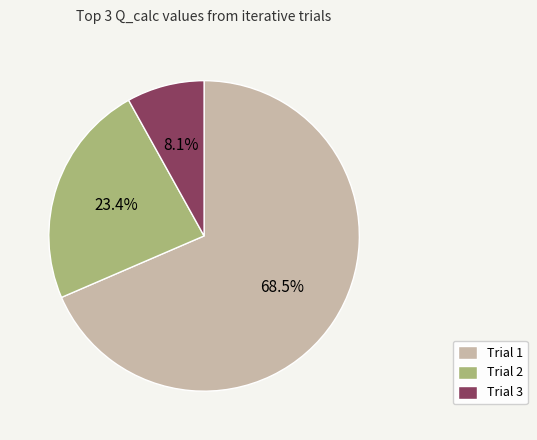

How many segments does this pie chart have?

3